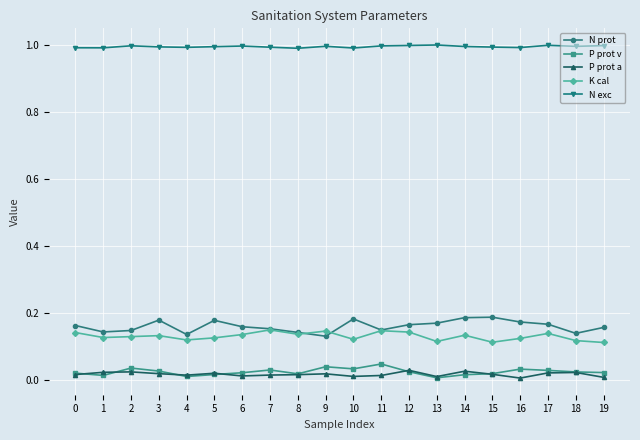

Rank the series by their maximum value, from highest to lowest.

N exc, N prot, K cal, P prot v, P prot a